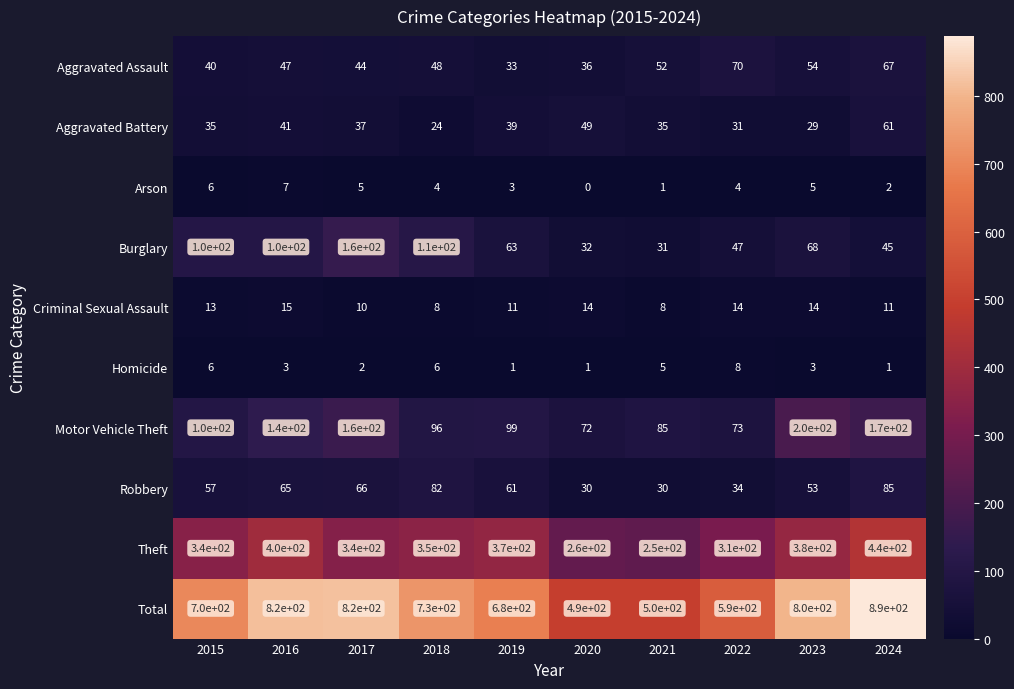

What is the difference between the maximum and second lowest values in the Arson series?

6